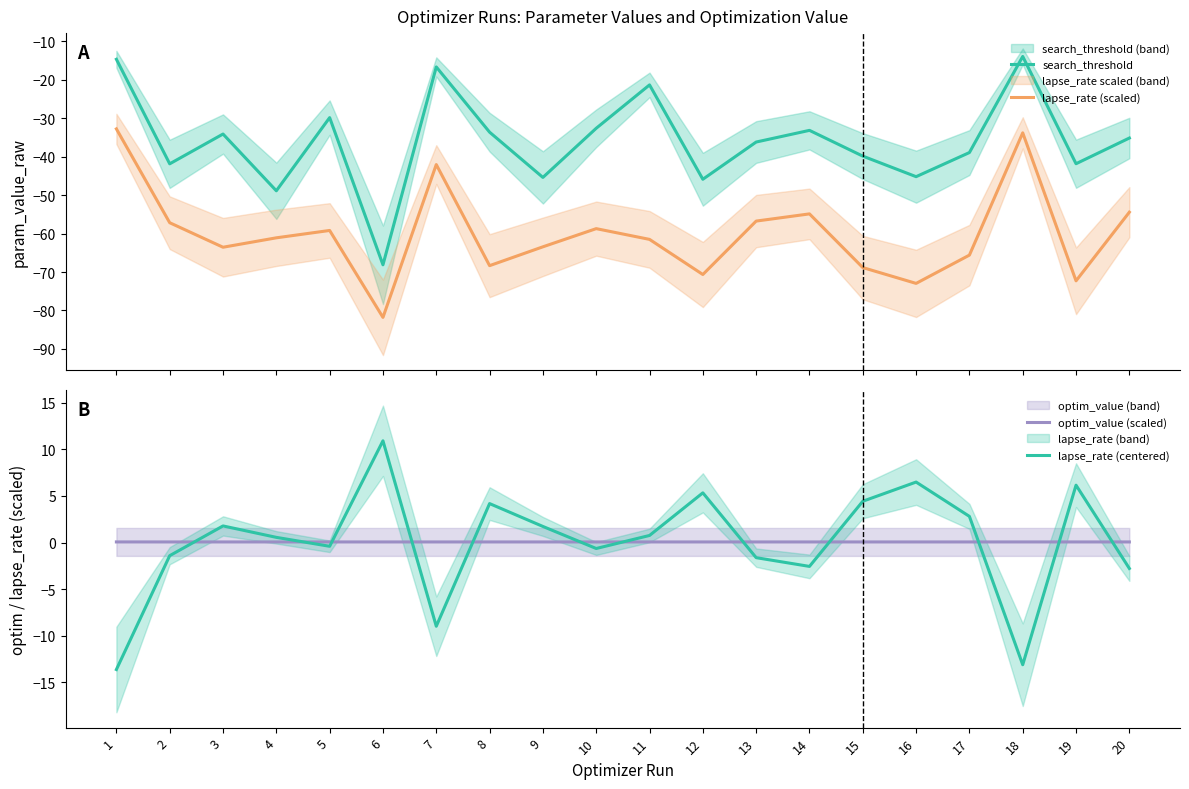

Which label corresponds to the smallest value in the chart?

6